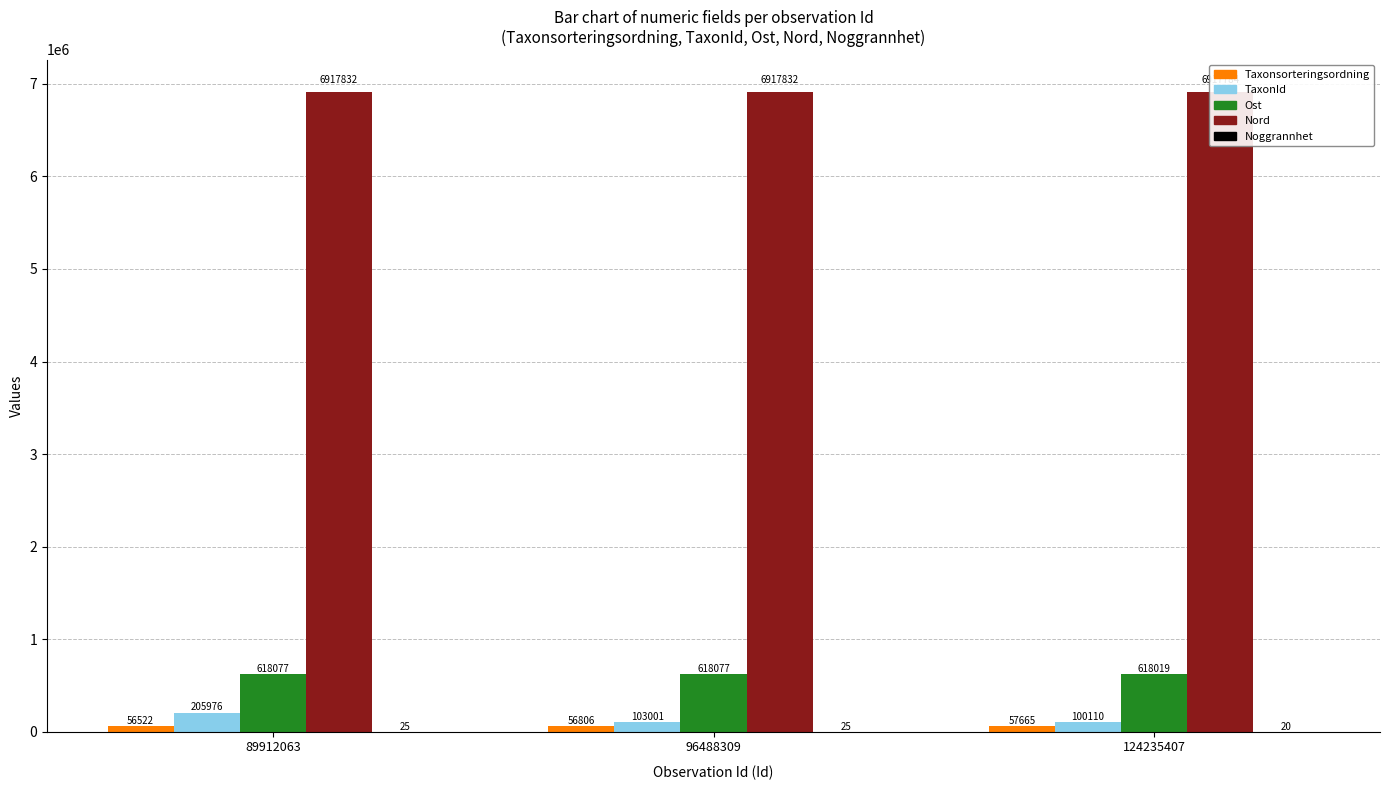

What are all the series names shown in the legend?

Taxonsorteringsordning, TaxonId, Ost, Nord, Noggrannhet